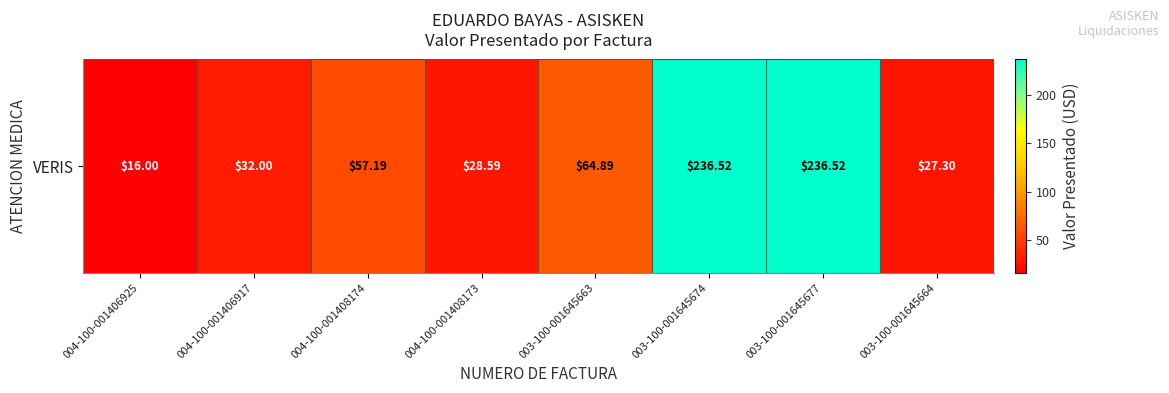

What is the change in value from 003-100-001645663 to 003-100-001645674?

+171.6